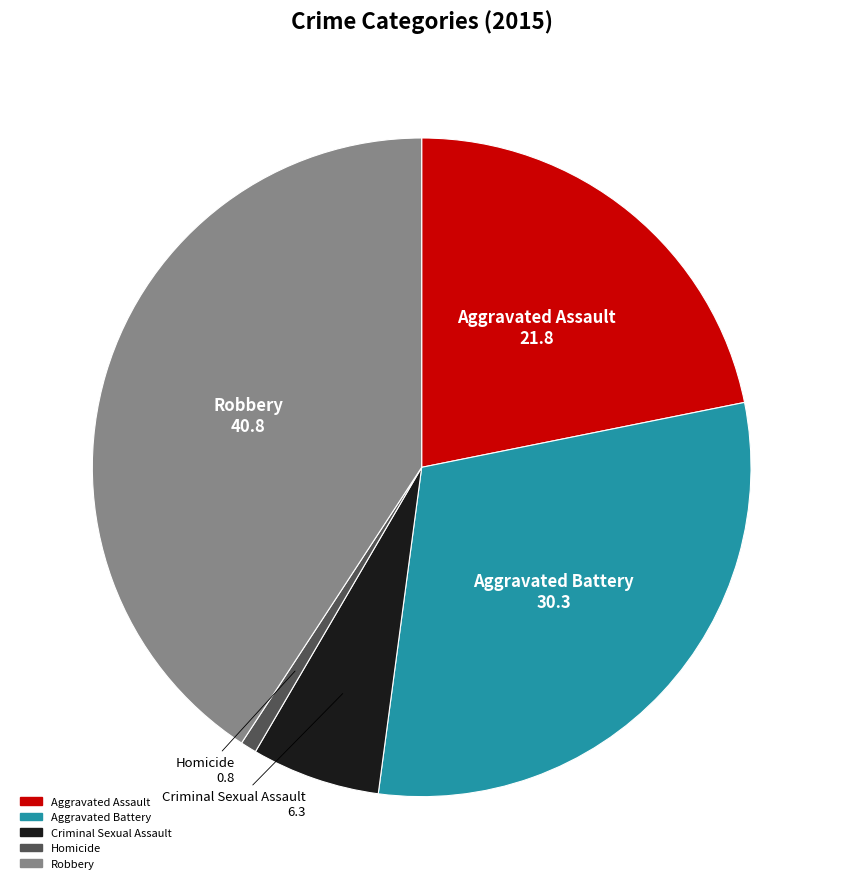

Do Robbery and Aggravated Battery together represent more than half of the pie?

Yes